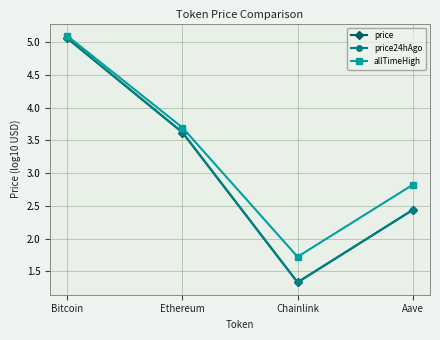

Which label corresponds to the smallest value in the chart?

Chainlink